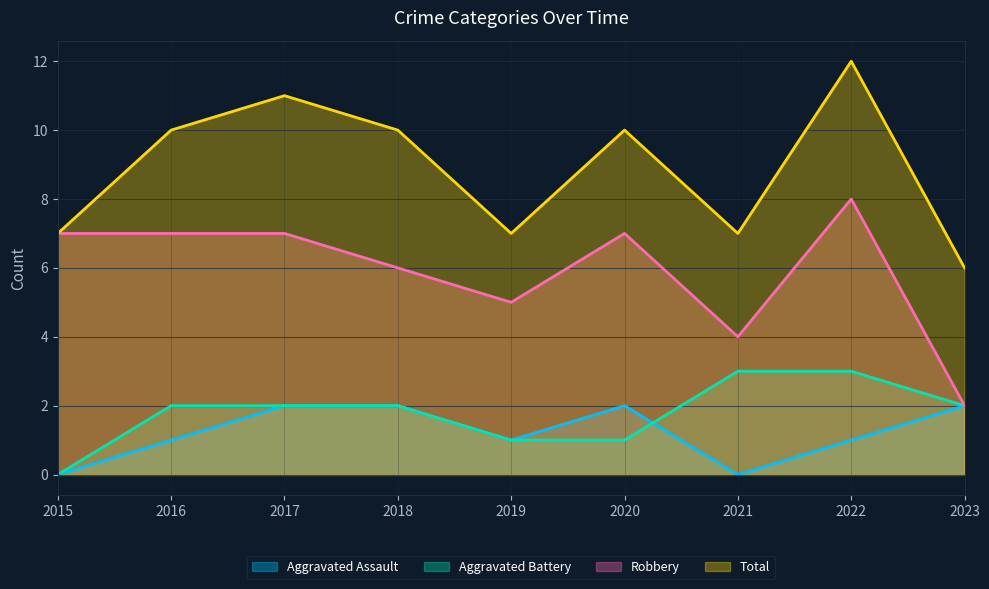

True or false: Total has a value of 12 at 2022.

True